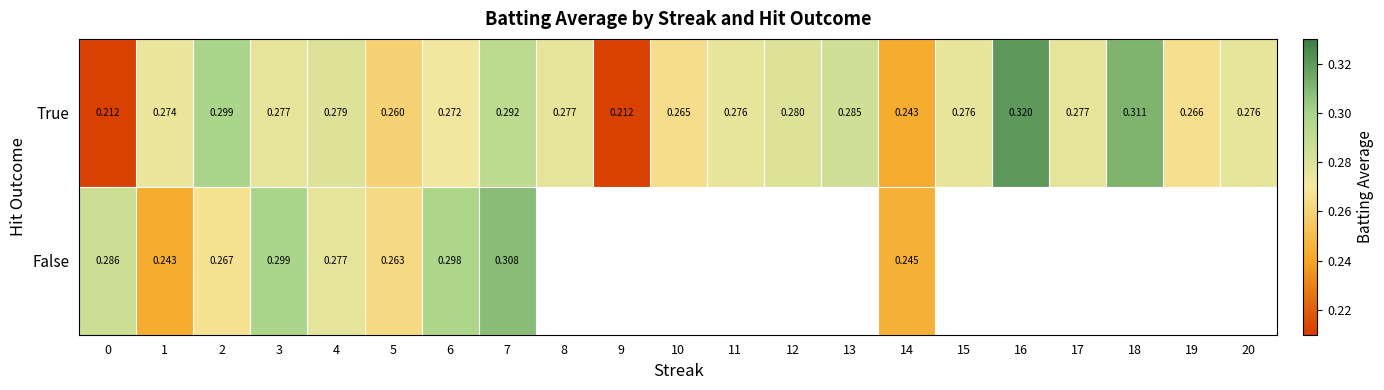

At how many categories does at least one series exceed 0?

21